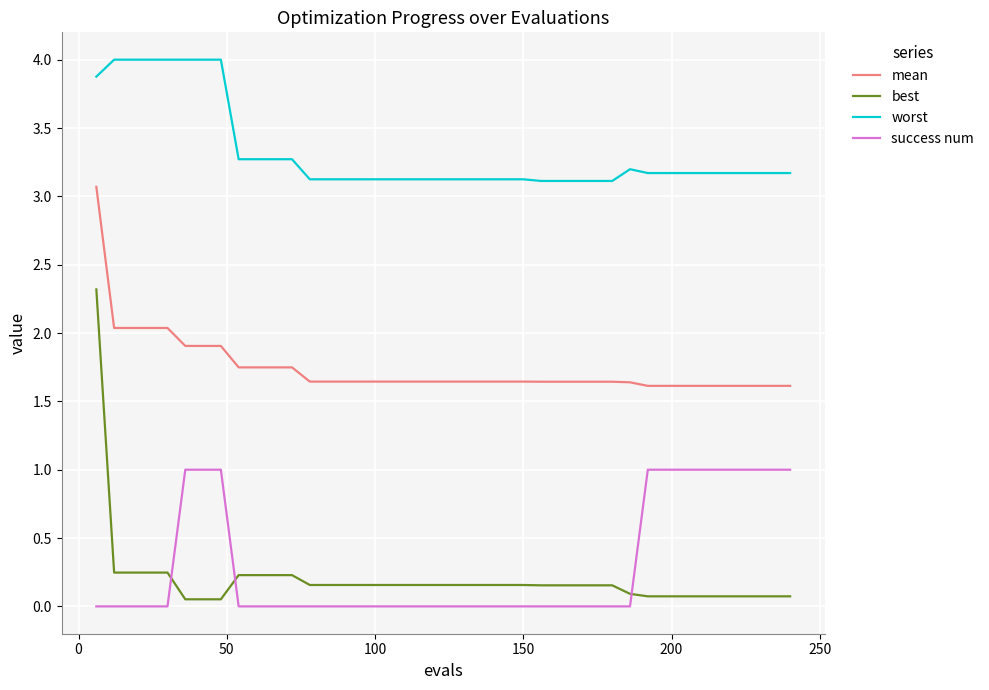

What is the difference between the maximum and minimum values in the worst series?

0.9